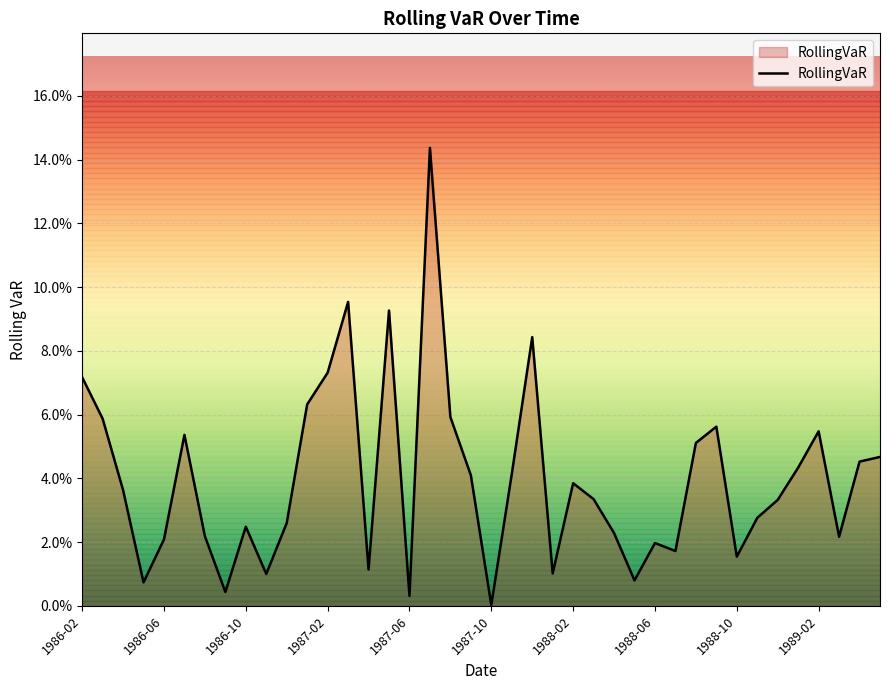

Does the chart have visible grid lines?

Yes